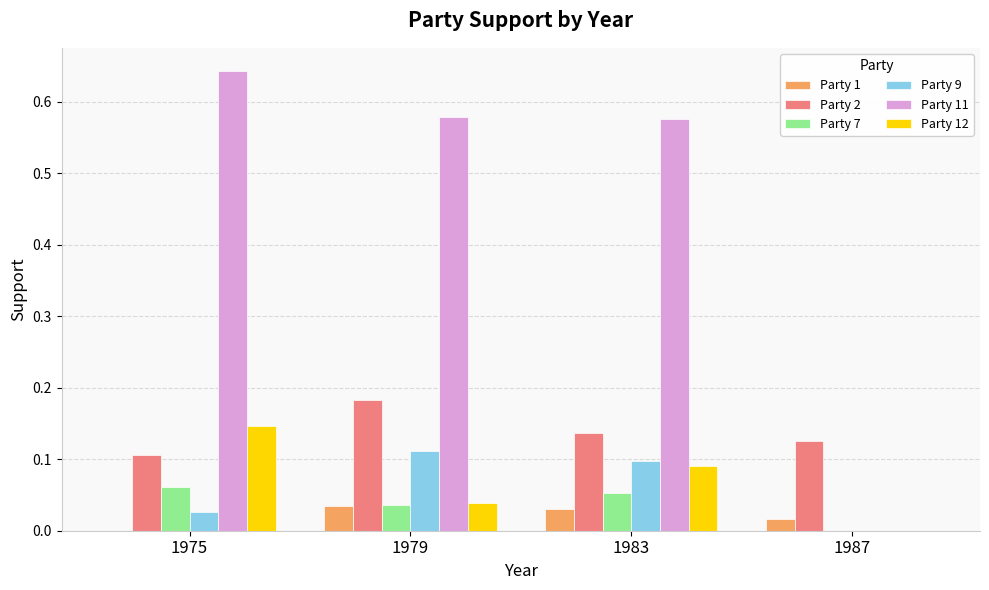

Which series changed the most between 1979 and 1987?

Party 11